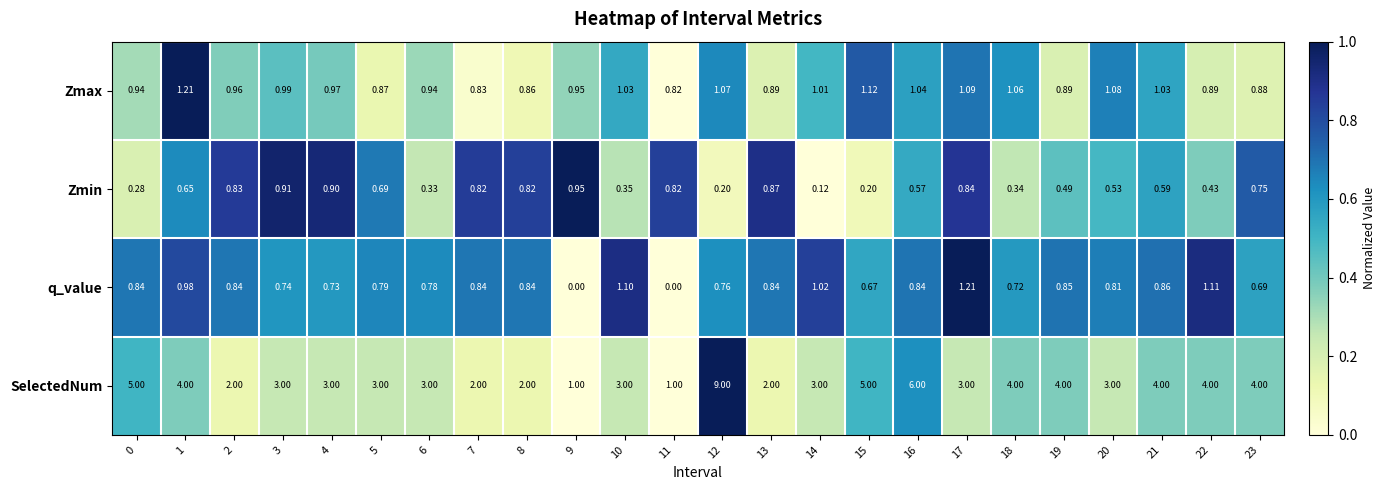

How many series are shown in this chart?

4